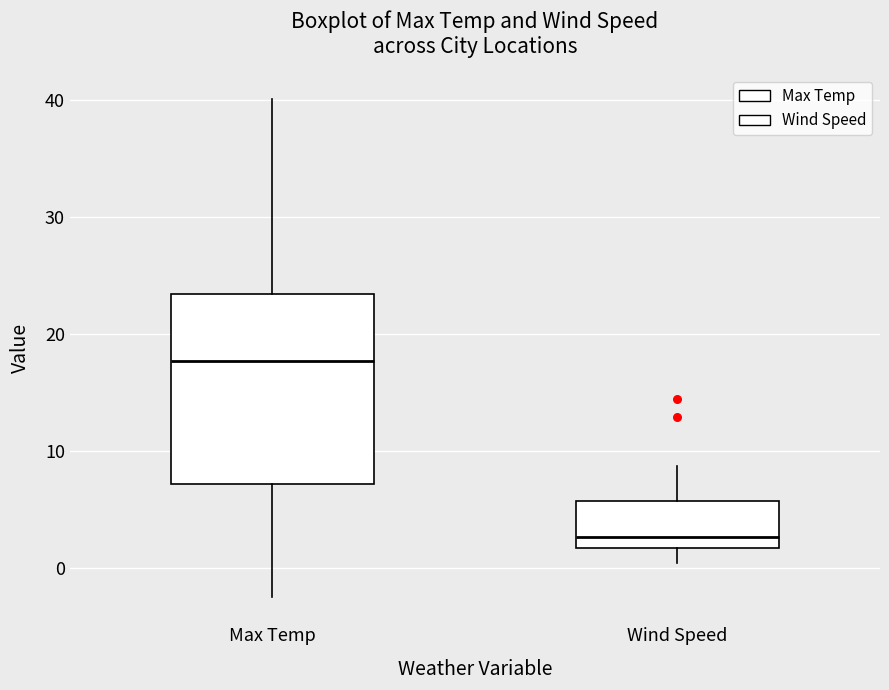

Which box is the tallest, from its lower edge to its upper edge?

Max Temp